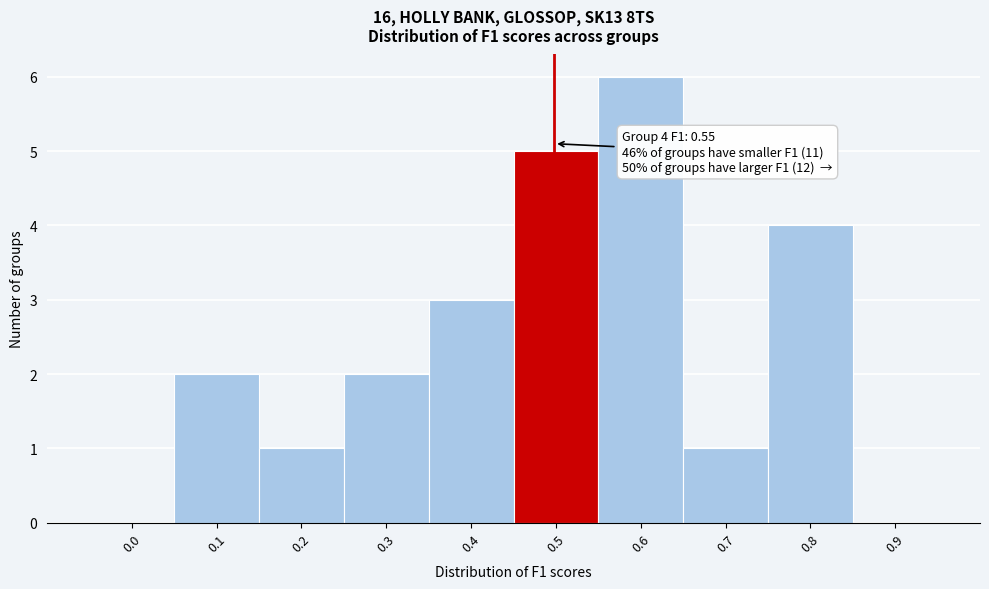

Reading right to left, extract all data points from this chart.

0.9=0	0.8=4	0.7=1	0.6=6	0.5=5	0.4=3	0.3=2	0.2=1	0.1=2	0.0=0